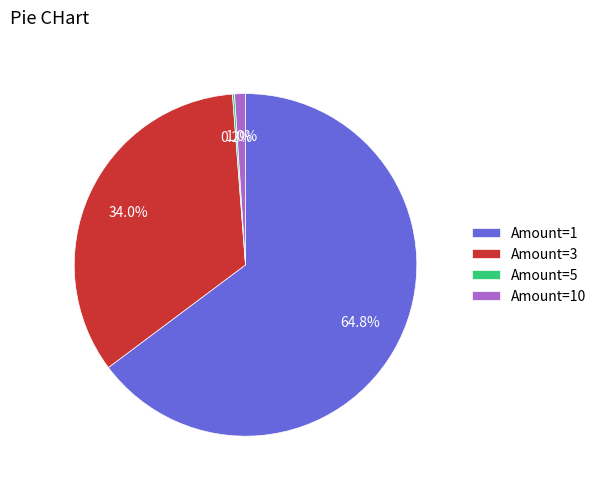

How much of the chart is everything except Amount=3?

66.0%